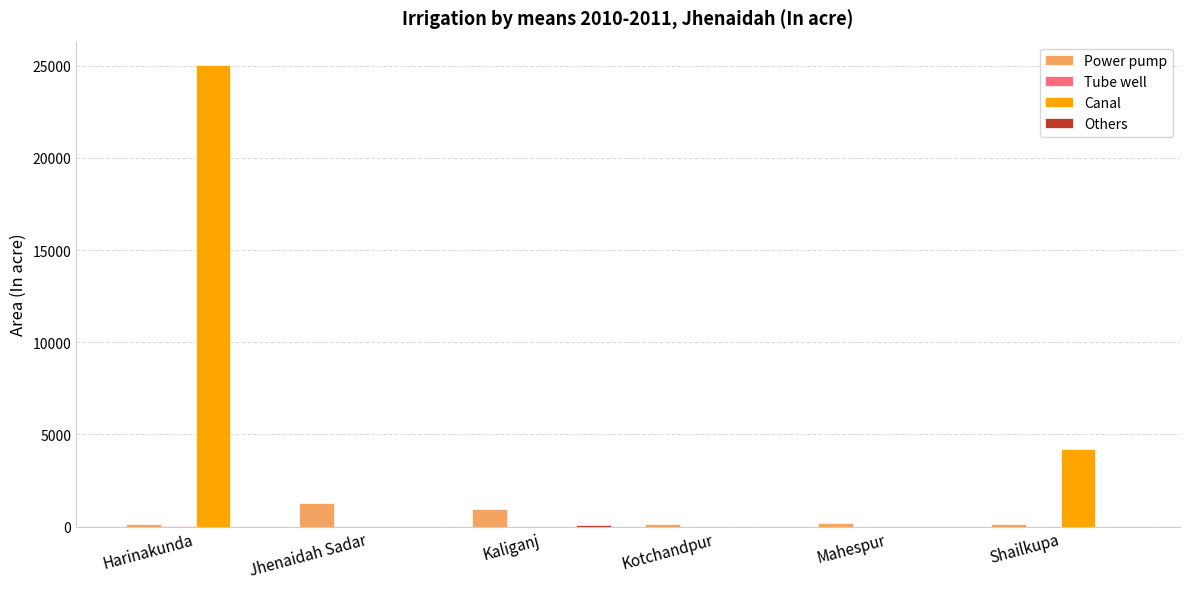

Where is Canal nearest to the value 12530?

Shailkupa